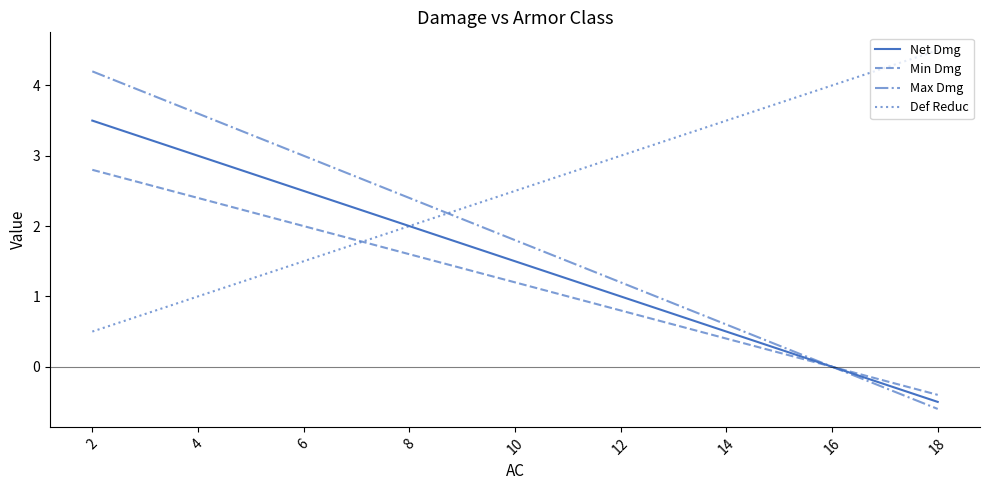

What is the lowest value of the Min Dmg series?

-0.4